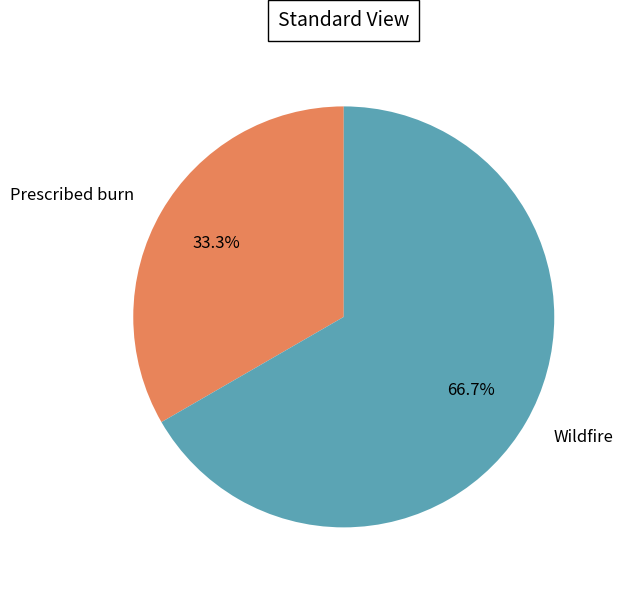

To the nearest percent, what is the average slice percentage?

50%